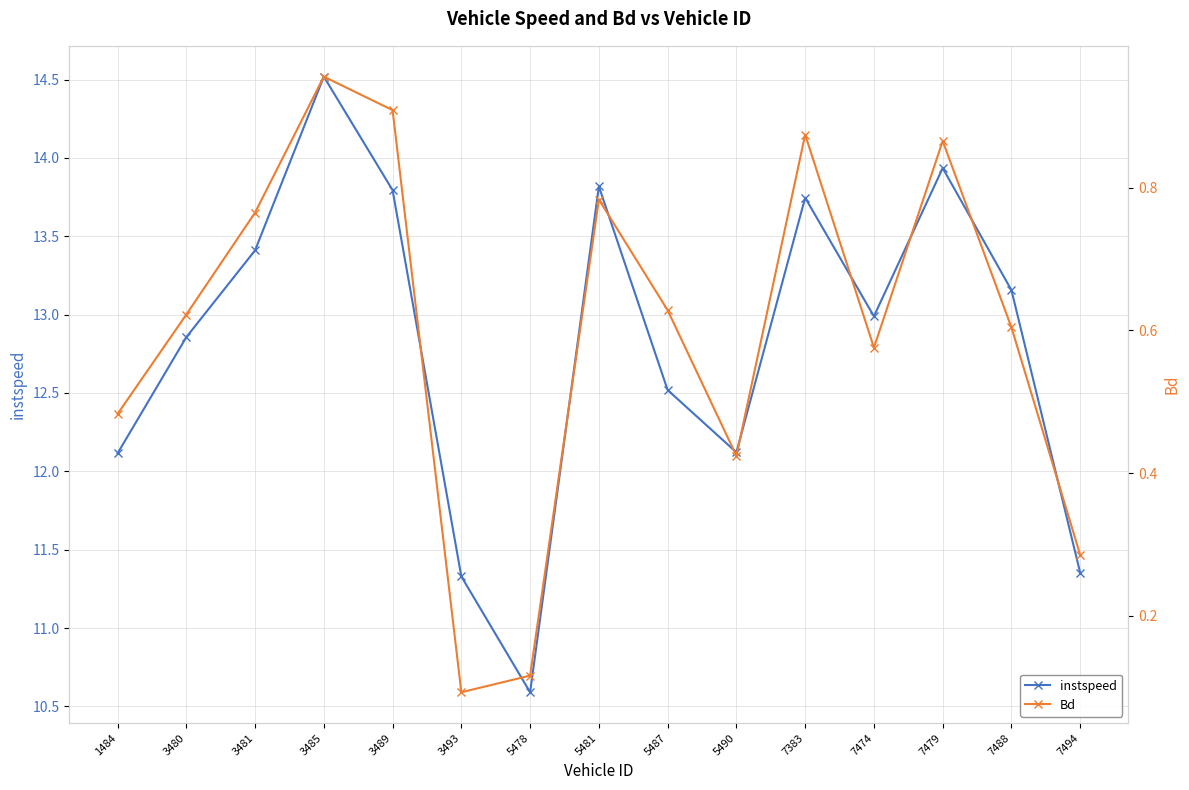

Rank the series at 3485 from lowest to highest value.

Bd, instspeed